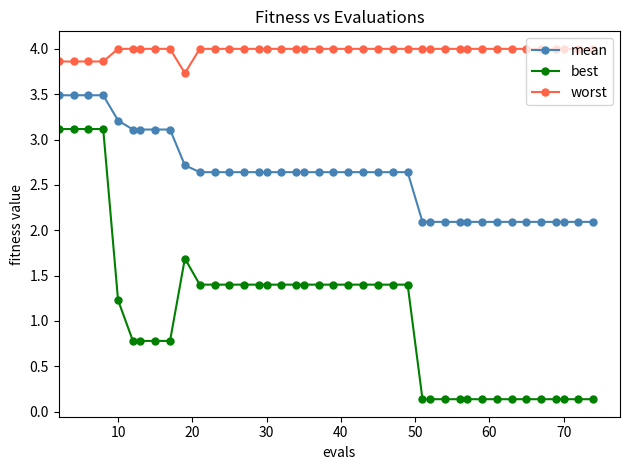

What is the maximum value shown in the chart?

4.0